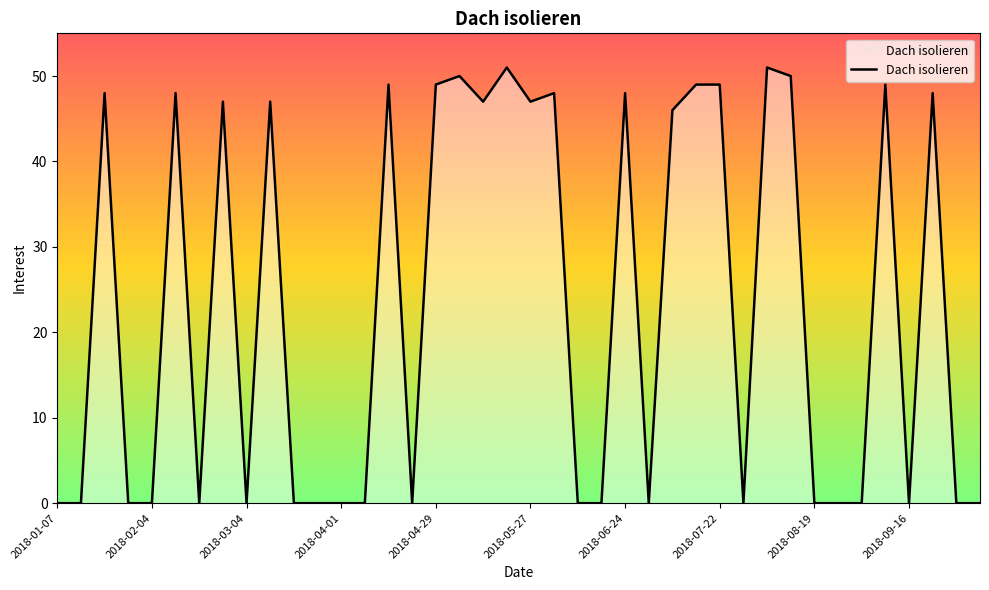

What is the difference between the maximum and second lowest values?

51